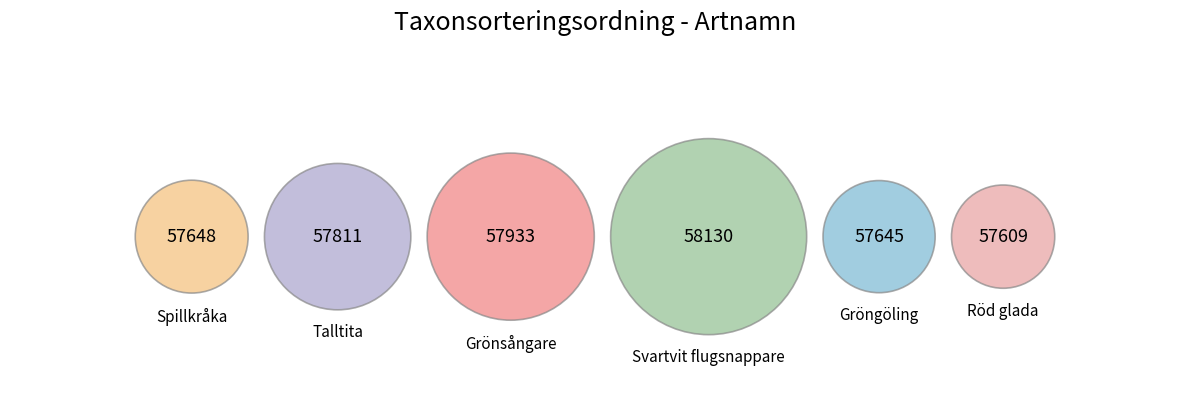

How many slices are in this pie chart?

6